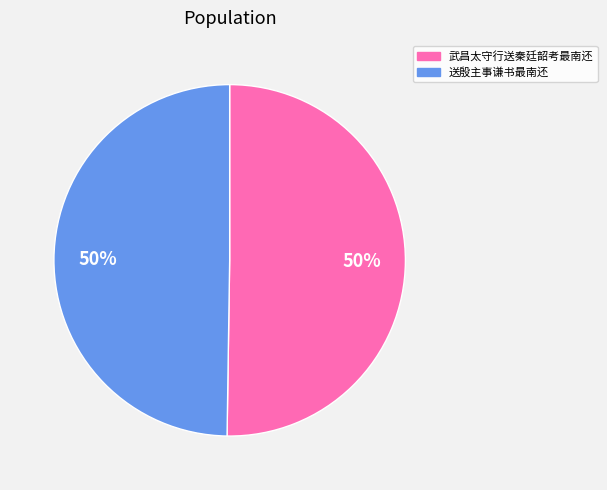

To the nearest percent, what percentage of the pie is 武昌太守行送秦廷韶考最南还?

50%